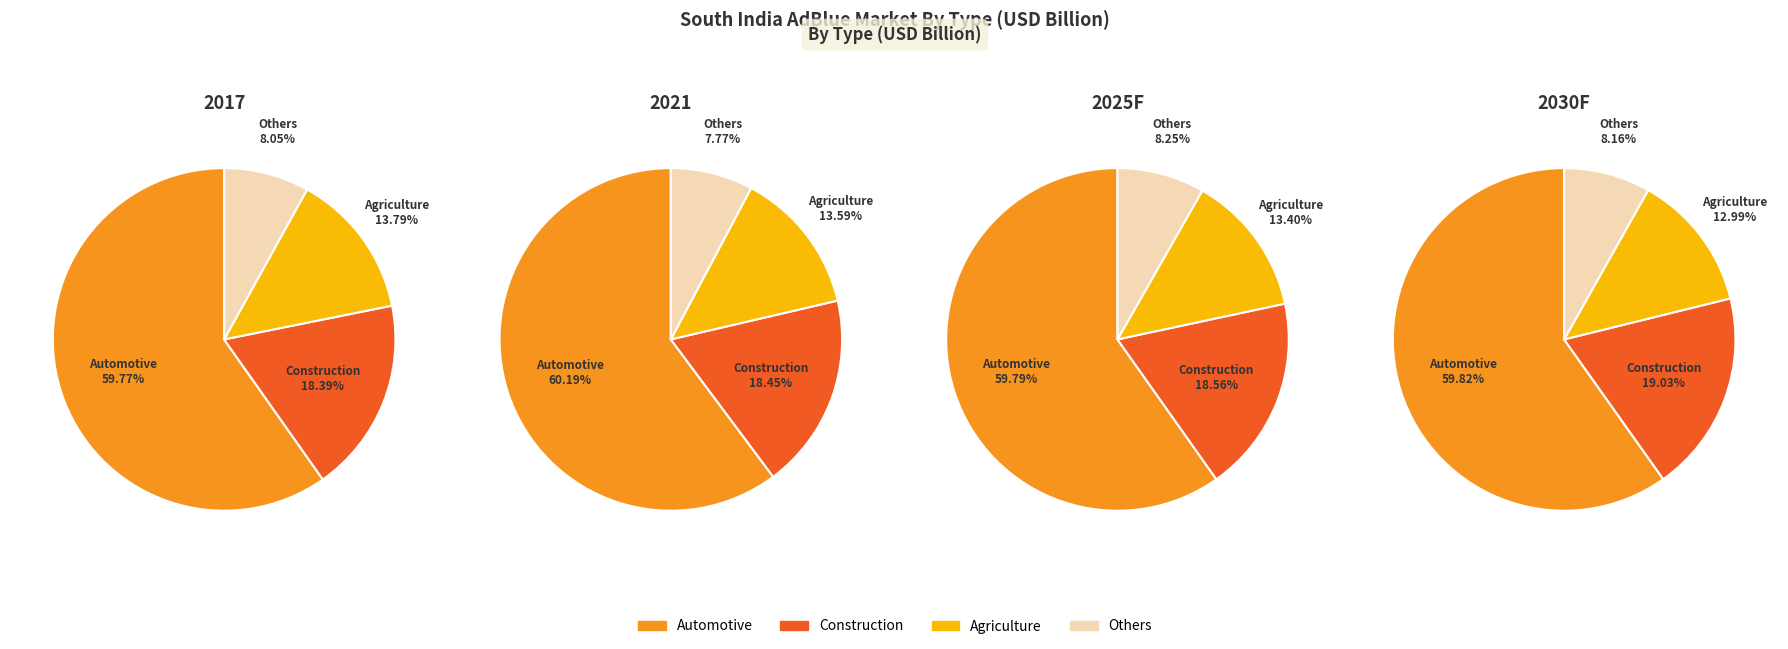

To the nearest percent, what is the average slice percentage?

25%